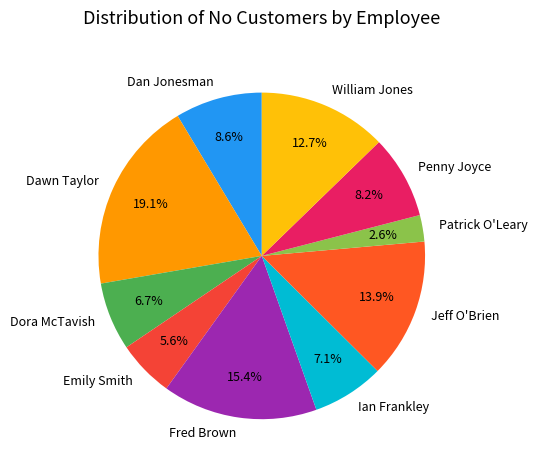

What is the largest slice in the pie chart?

Dawn Taylor